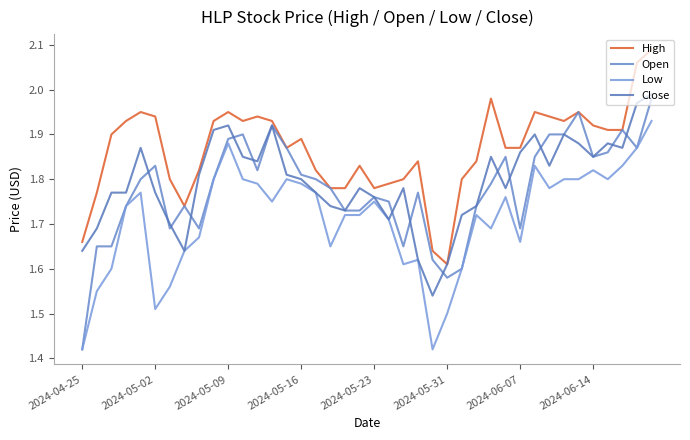

How many interior local valleys does the Open series have?

8